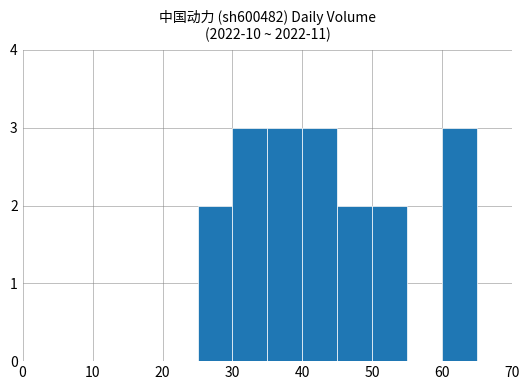

What is the sum of all values?

18